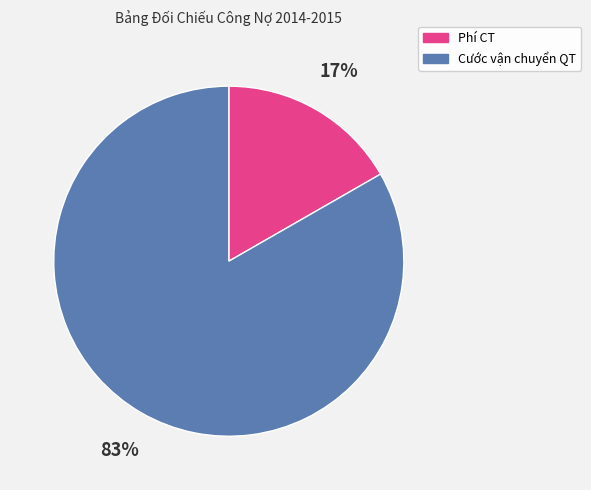

Which slice represents more than half of the pie?

Cước vận chuyển QT